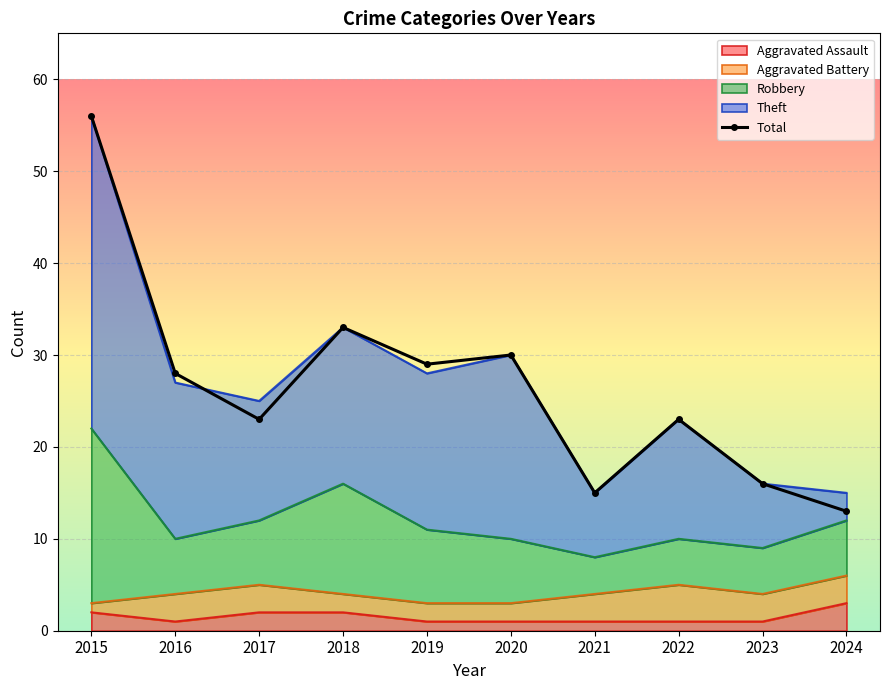

How many lines are shown in the chart?

1